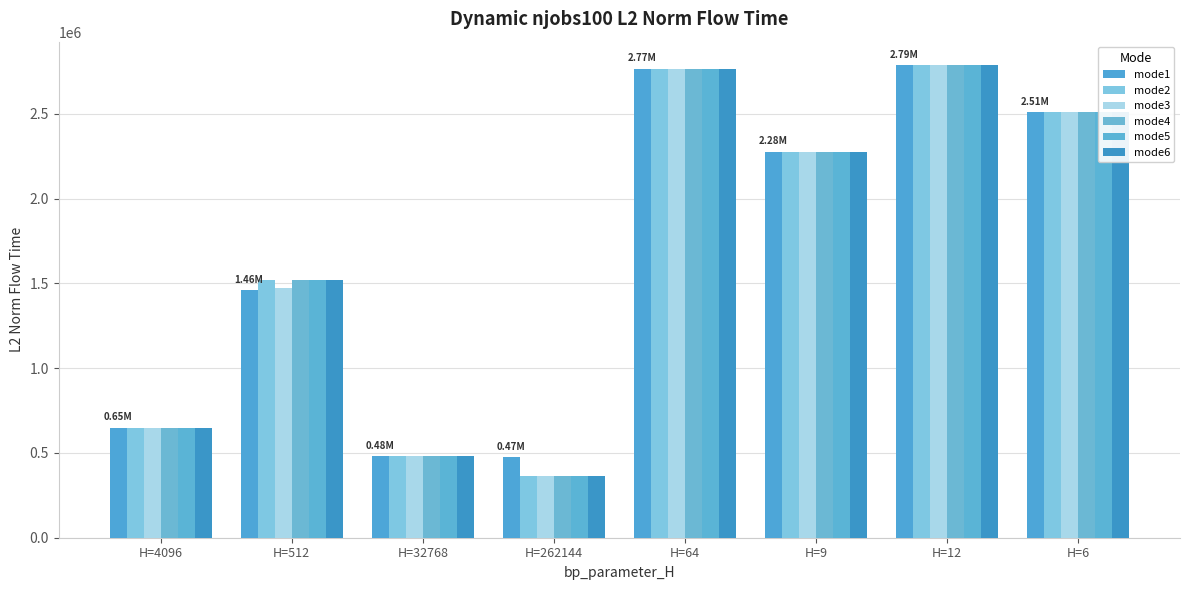

What is the total value across all series at H=9?

13662032.9